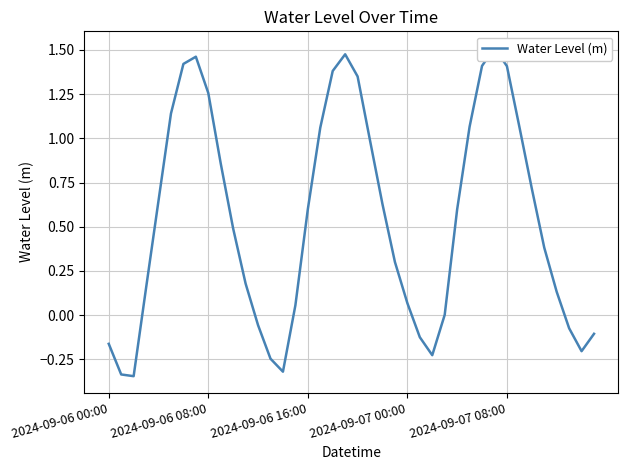

What is the difference between the maximum and minimum values?

1.9